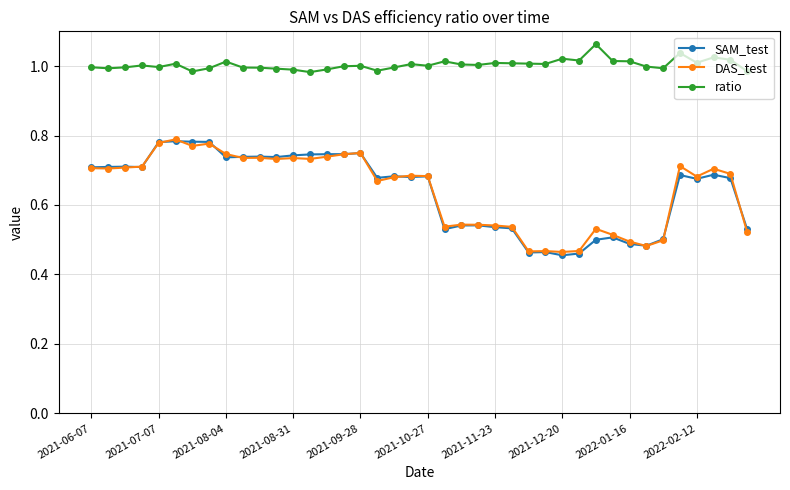

What is the average value of the DAS_test series?

0.6